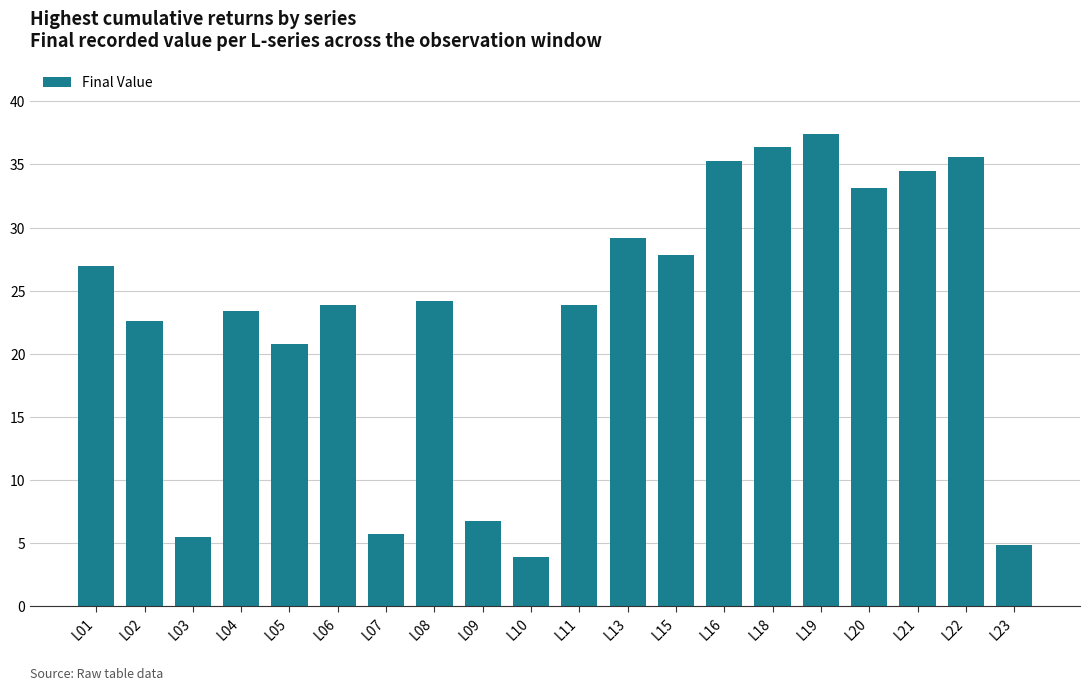

What is the ratio of the value at L23 to the value at L04?

0.2